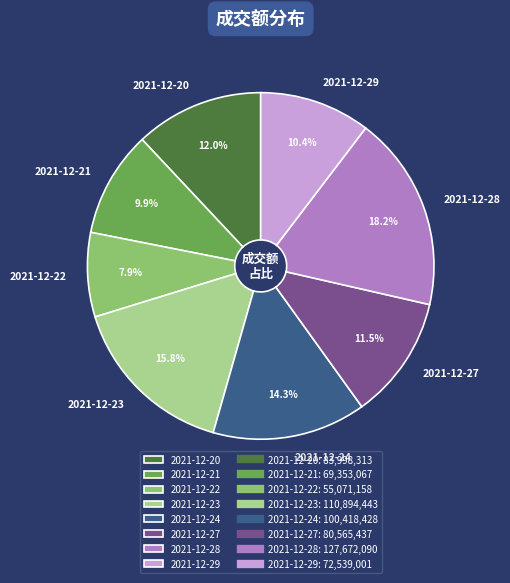

What is the ratio of the value at 2021-12-27 to the value at 2021-12-28?

0.6